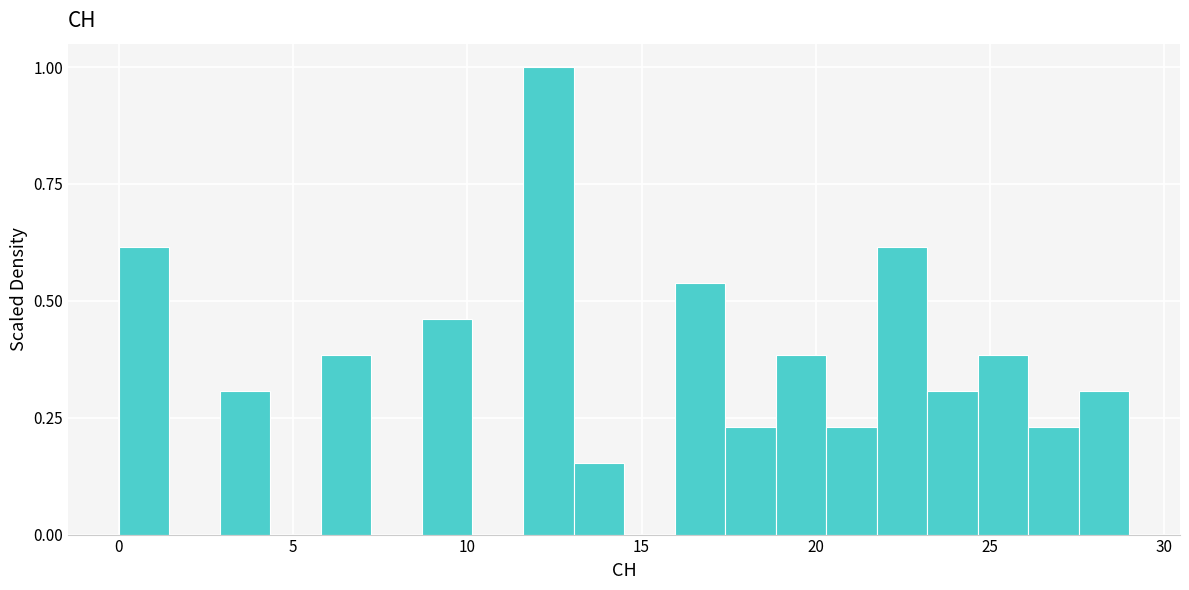

Read against the x-axis, roughly where is the centre of the tallest bar?

12.5